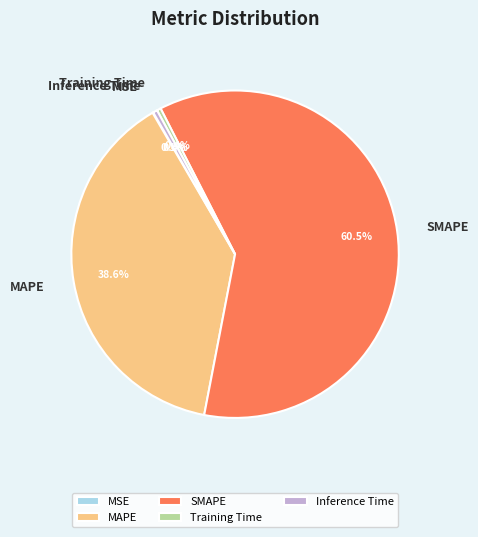

What is the largest slice in the pie chart?

SMAPE